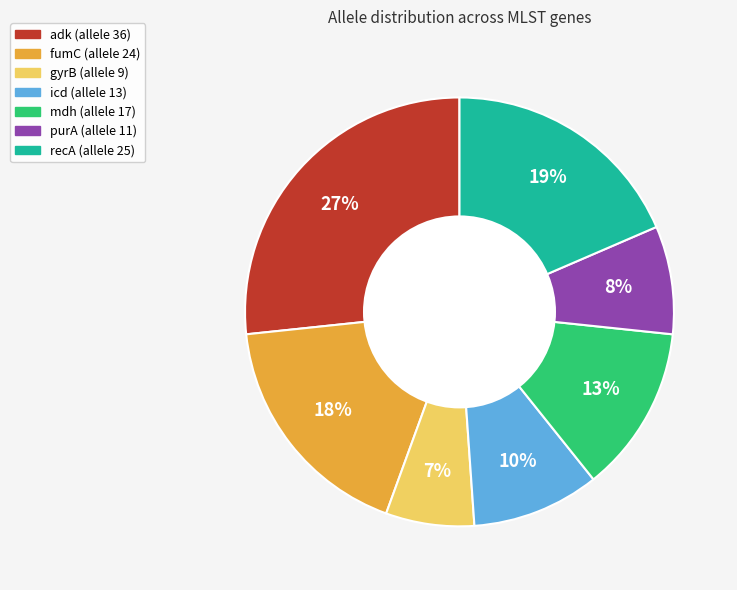

Count the number of slices in the pie.

7